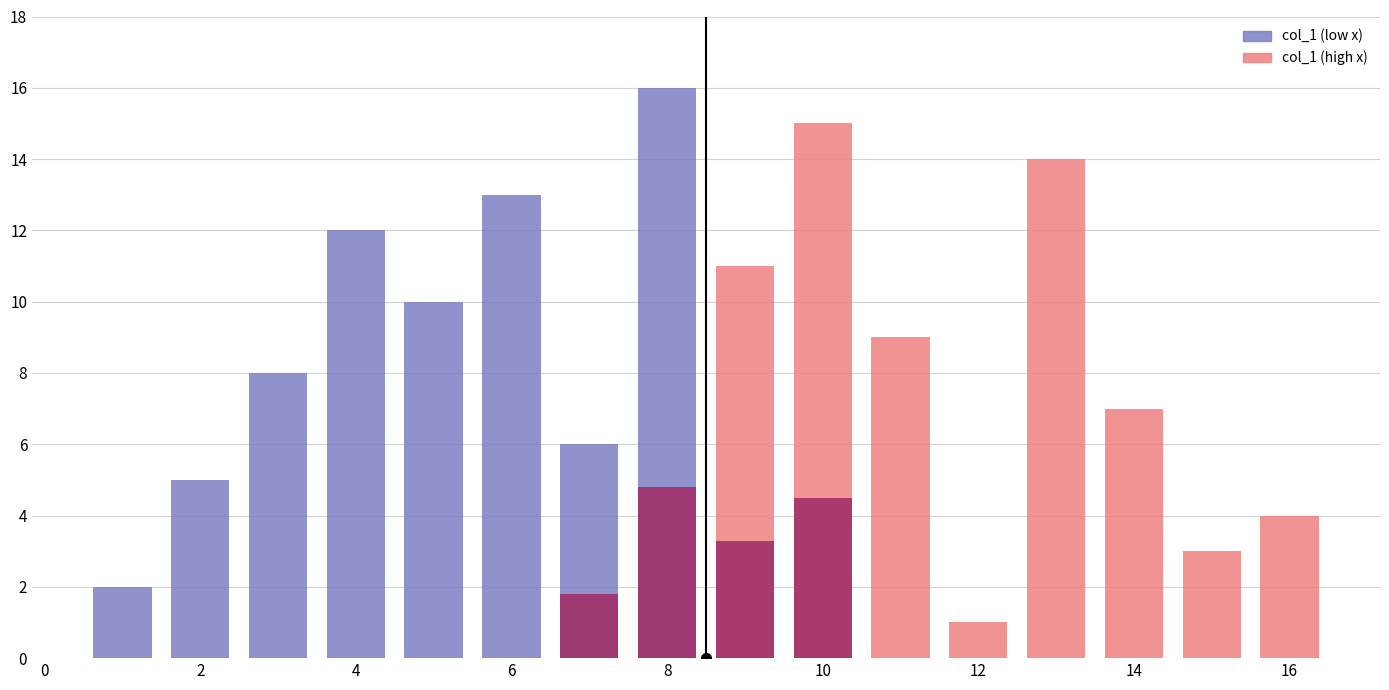

Which label corresponds to the largest value in the chart?

8